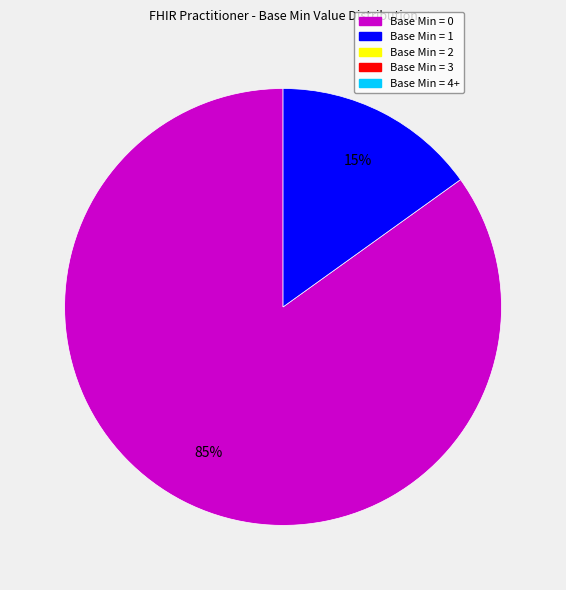

Does any single category account for the majority?

Yes